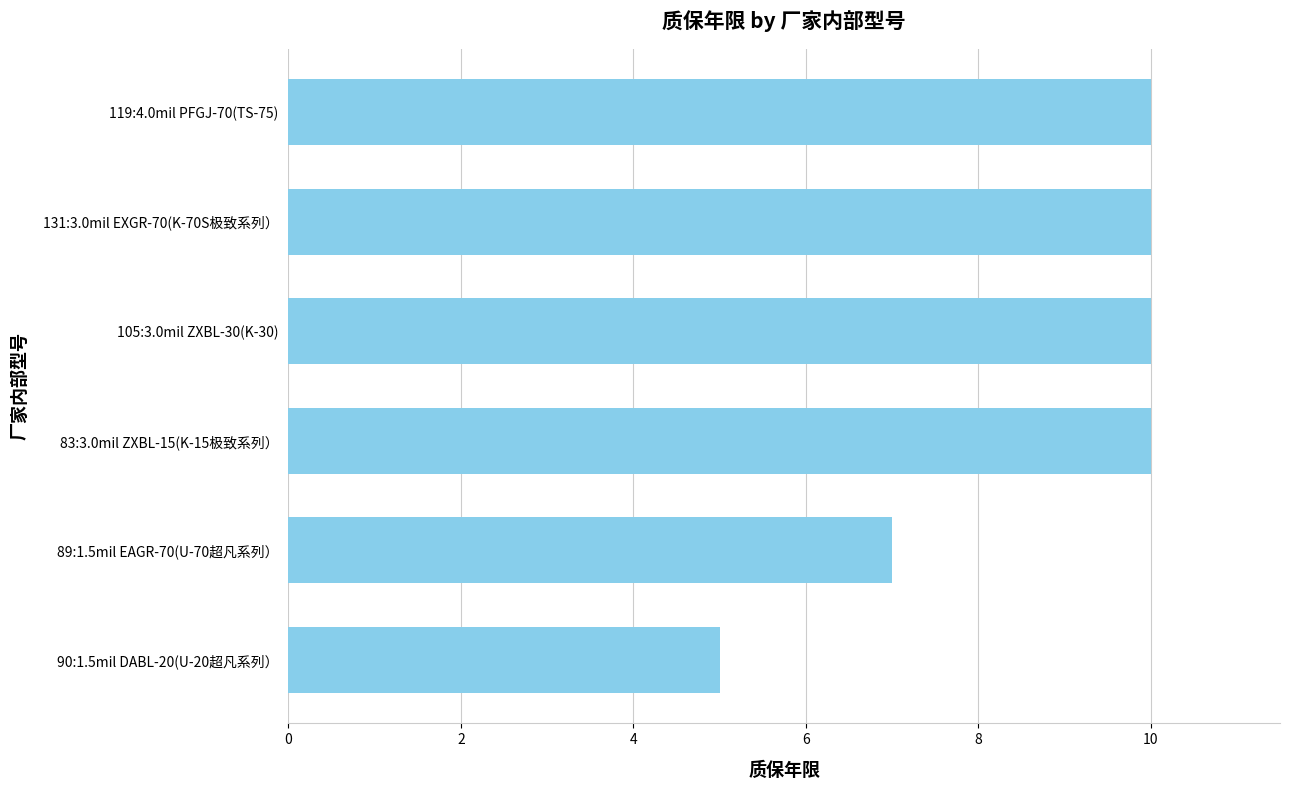

The chart shows a value of 15 at 105:3.0mil ZXBL-30(K-30). True or false?

False